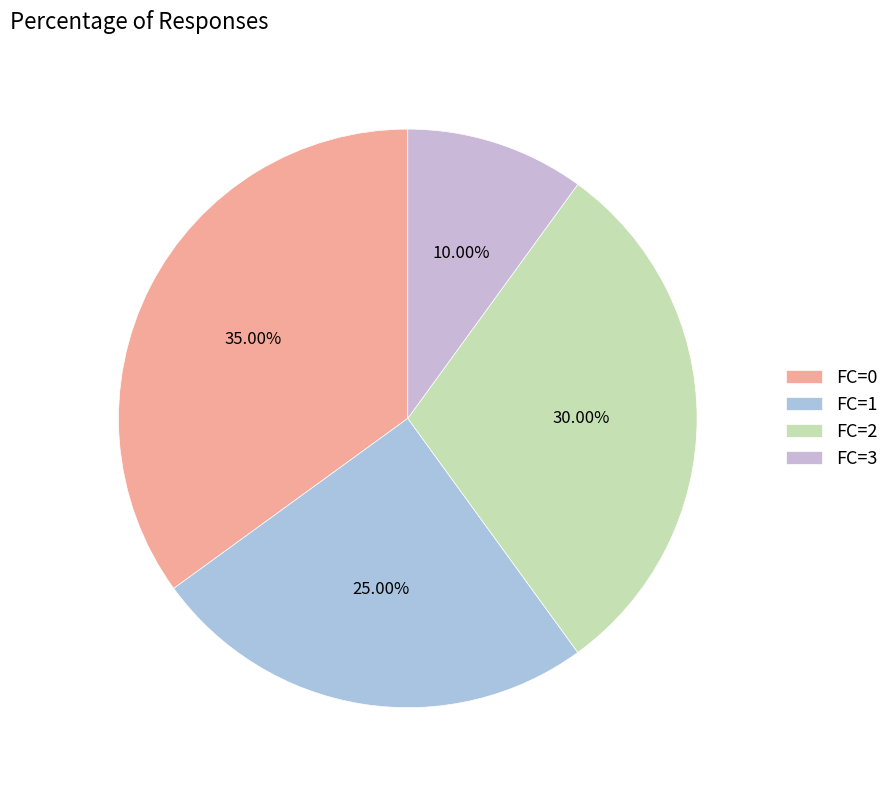

Is it true that FC=0 is 35% of the pie?

True